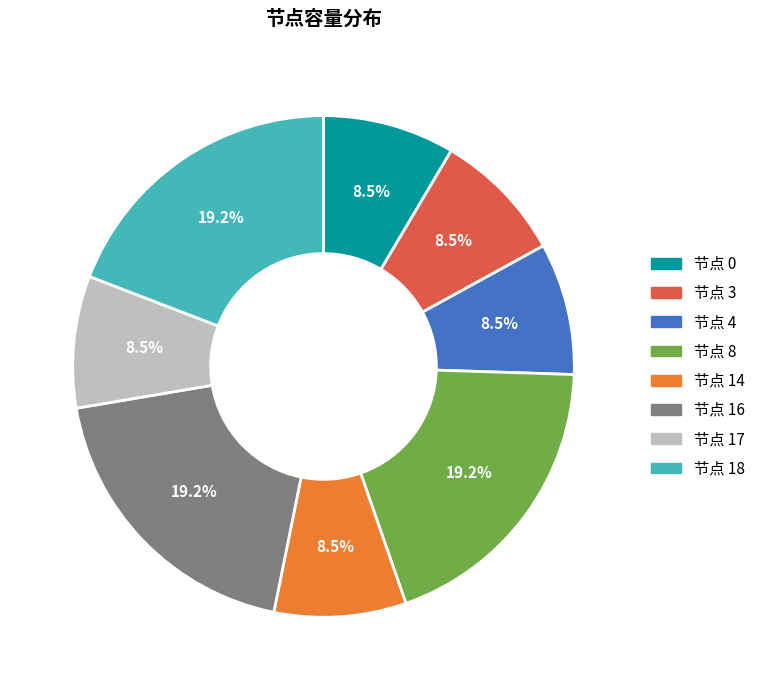

What percentage is NOT represented by 节点 14?

91.5%